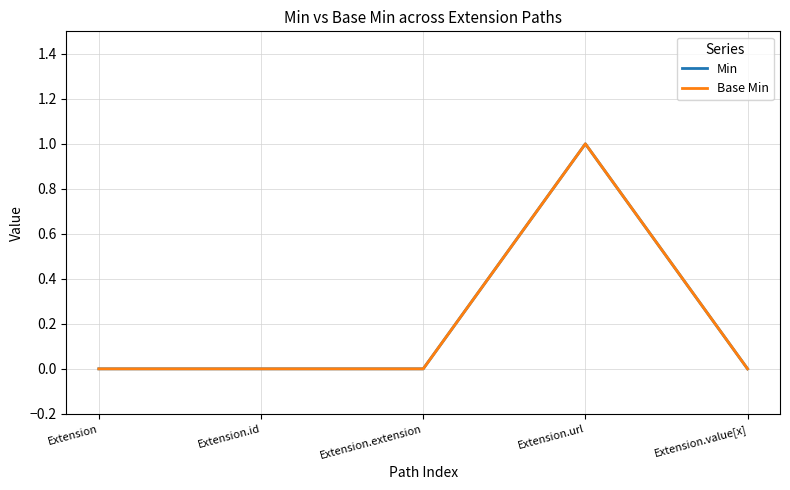

True or false: Base Min and Min intersect in this chart.

False